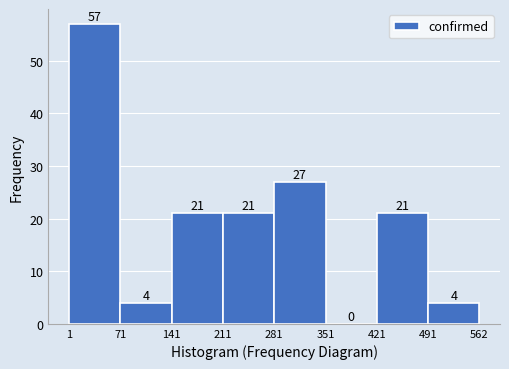

Reading left to right, transcribe this chart: for each bar, give the range it covers on the x-axis and its height.

1 to 71: 57
71 to 141: 4
141 to 211: 21
211 to 281: 21
281 to 351: 27
351 to 421: 0
421 to 491: 21
491 to 562: 4